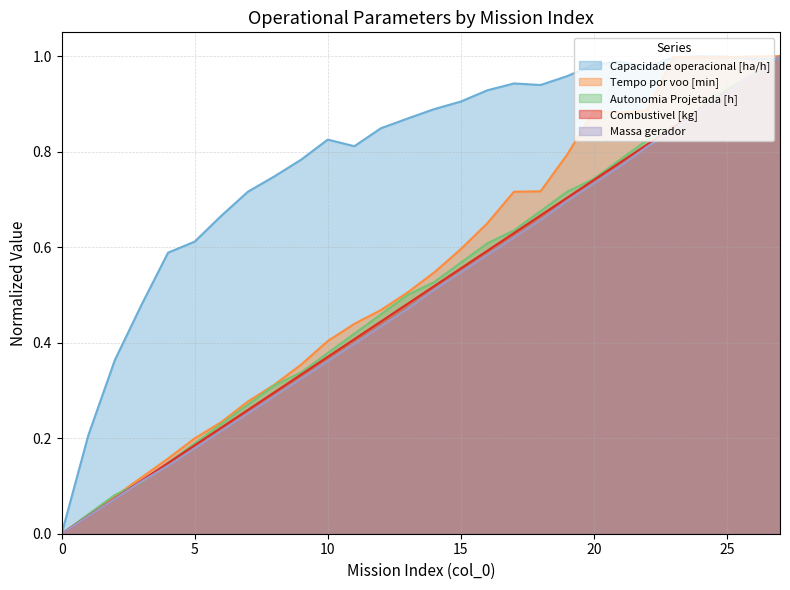

How many lines are shown in the chart?

5